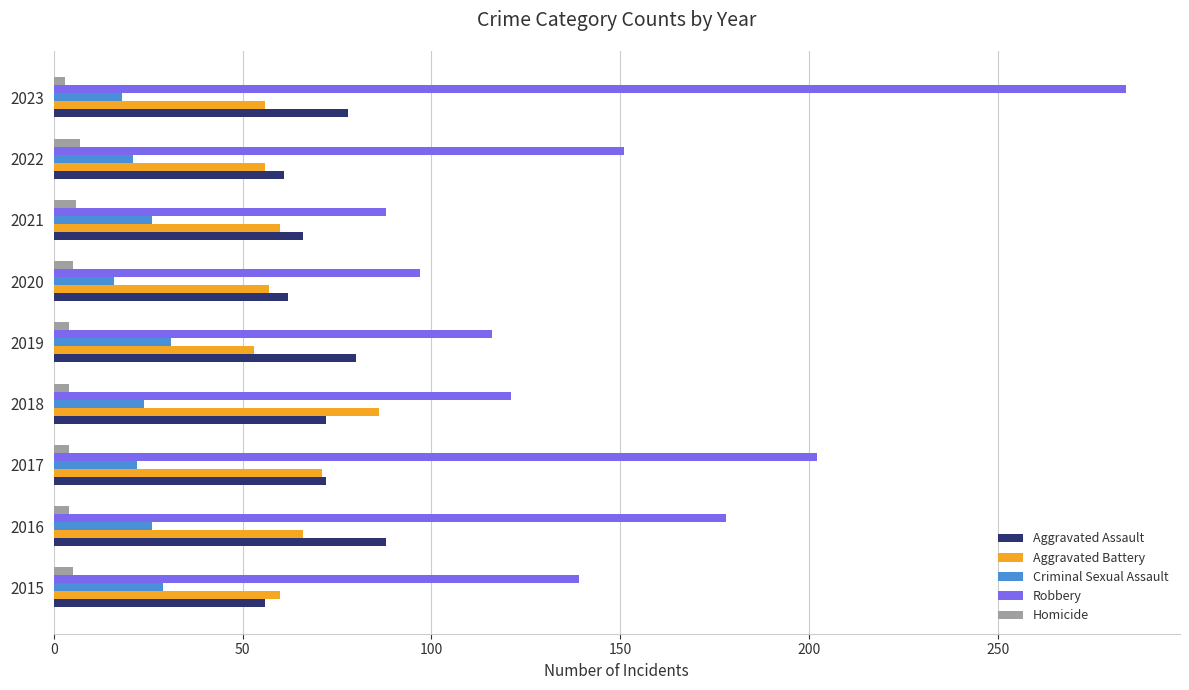

How many data points in Robbery are less than 139?

4